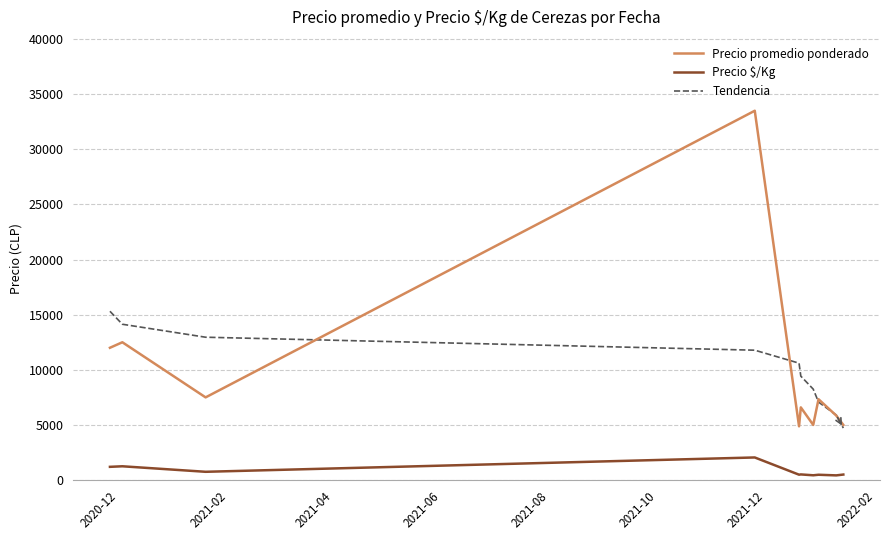

True or false: Precio $/Kg and Tendencia intersect in this chart.

False